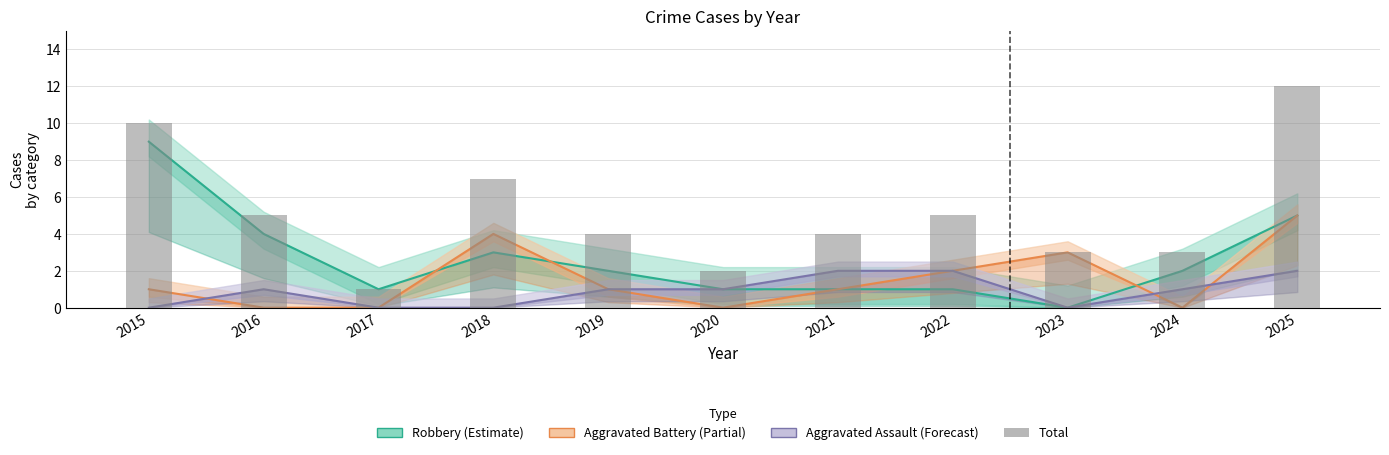

What are all the series names shown in the legend?

Robbery (Estimate), Aggravated Battery (Partial), Aggravated Assault (Forecast), Total